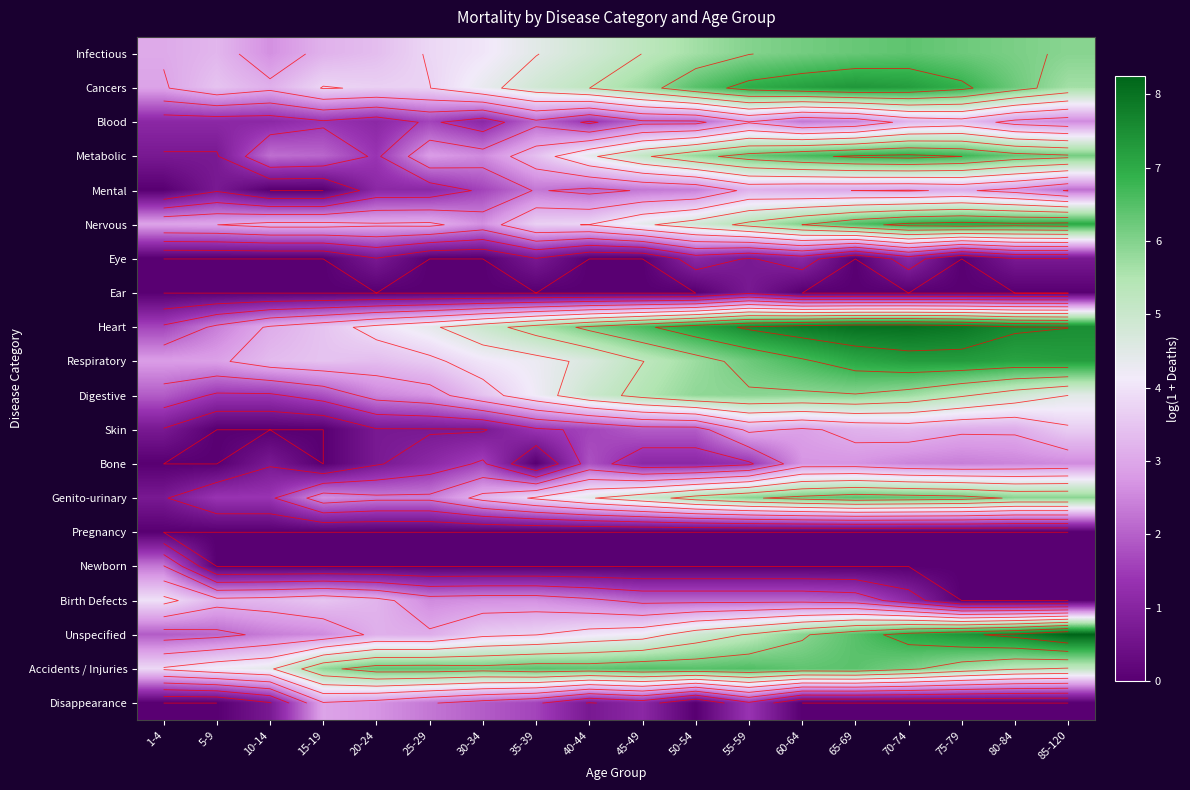

What is the sum of the Nervous values at 70-74 and 60-64?

12.9